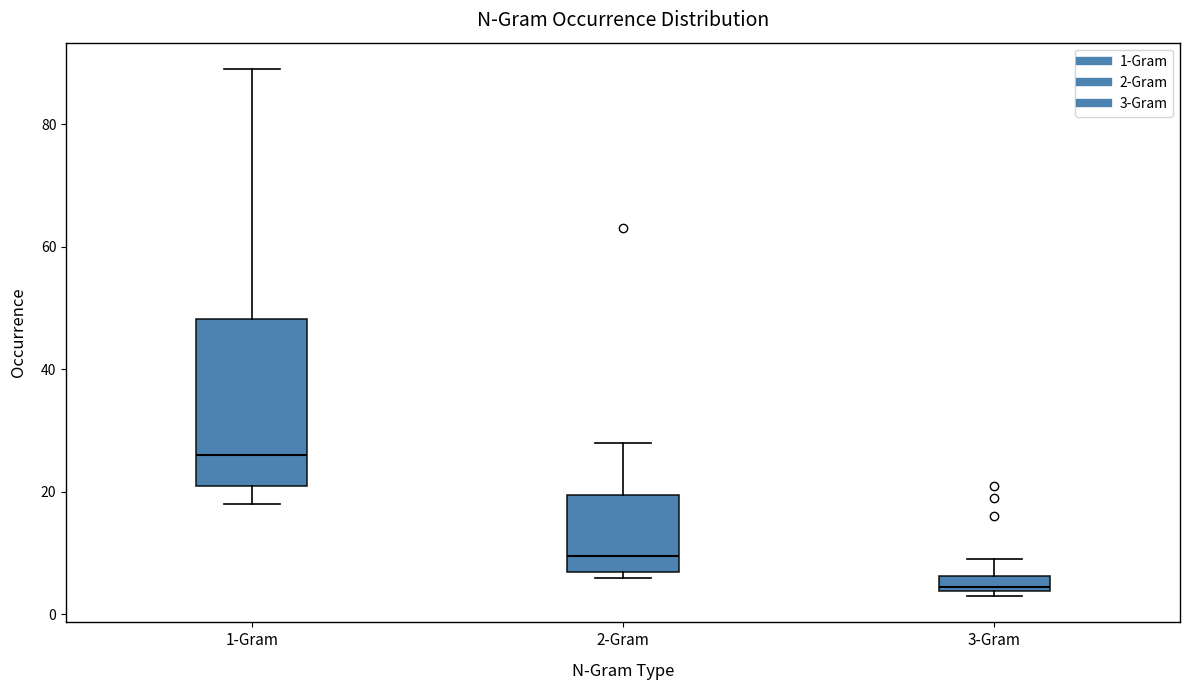

Which box has the lowest median line?

3-Gram